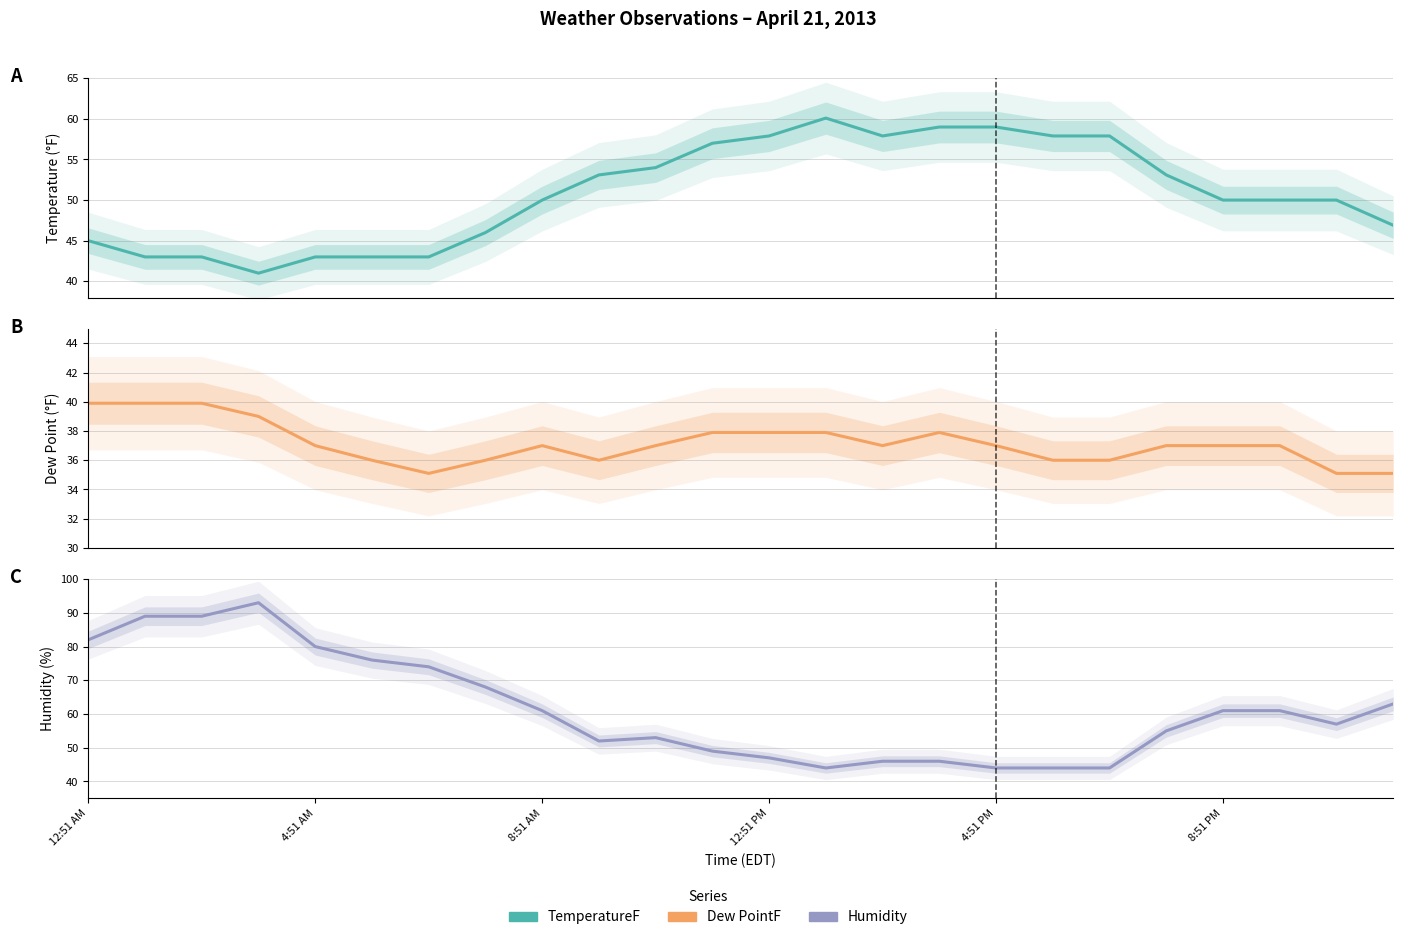

What is the average value of the Dew PointF series?

37.1